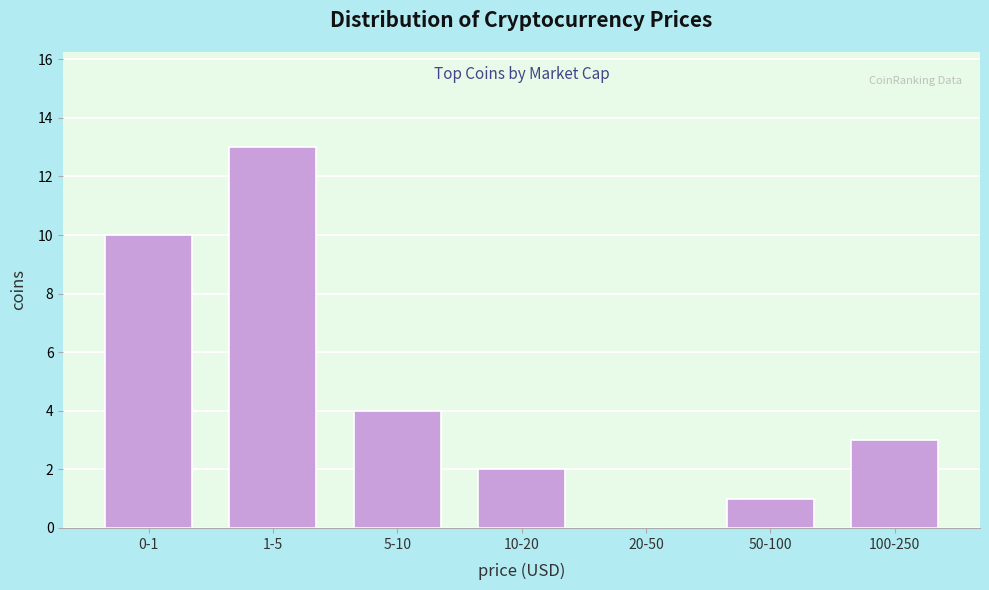

Reading left to right, what are all the values shown in this chart?

0-1=10	1-5=13	5-10=4	10-20=2	20-50=0	50-100=1	100-250=3